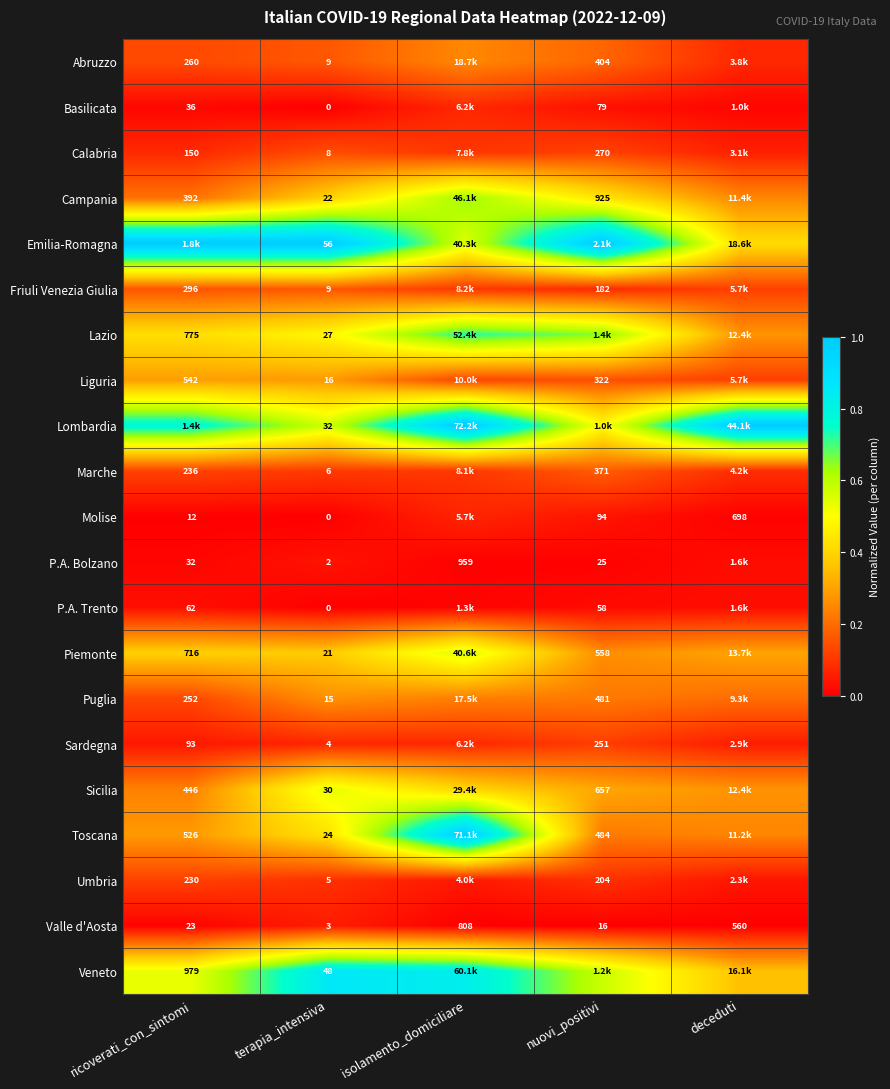

Is the value of Marche at terapia_intensiva greater than the value of Valle d'Aosta at nuovi_positivi?

No